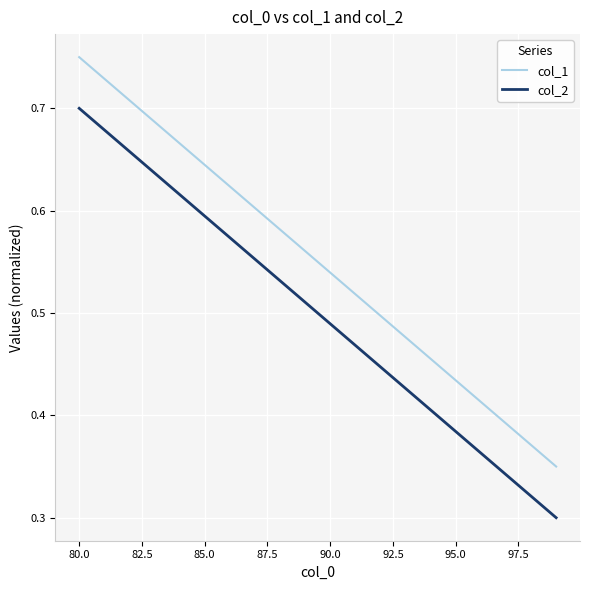

Rank the series by their average value, from highest to lowest.

col_1, col_2